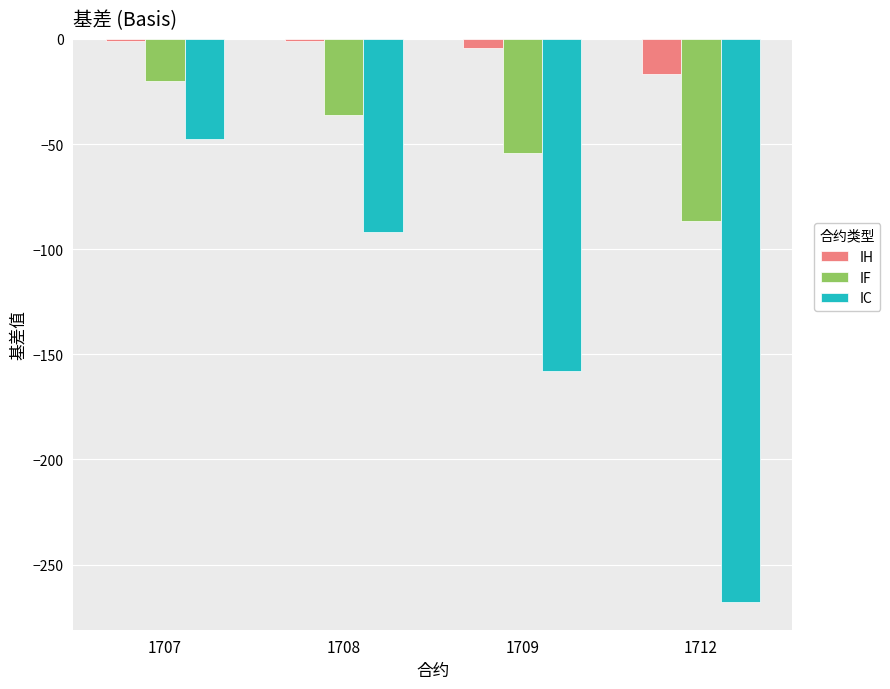

Are the bars grouped side by side (vs. stacked)?

Yes